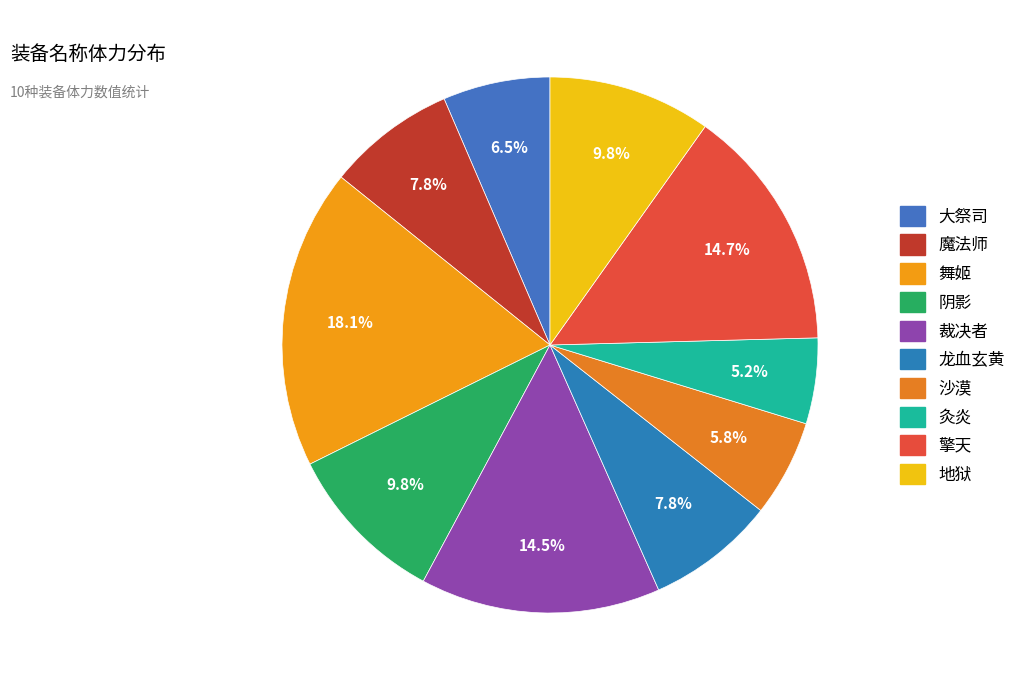

What percentage is the 龙血玄黄 slice, to the nearest percent?

8%